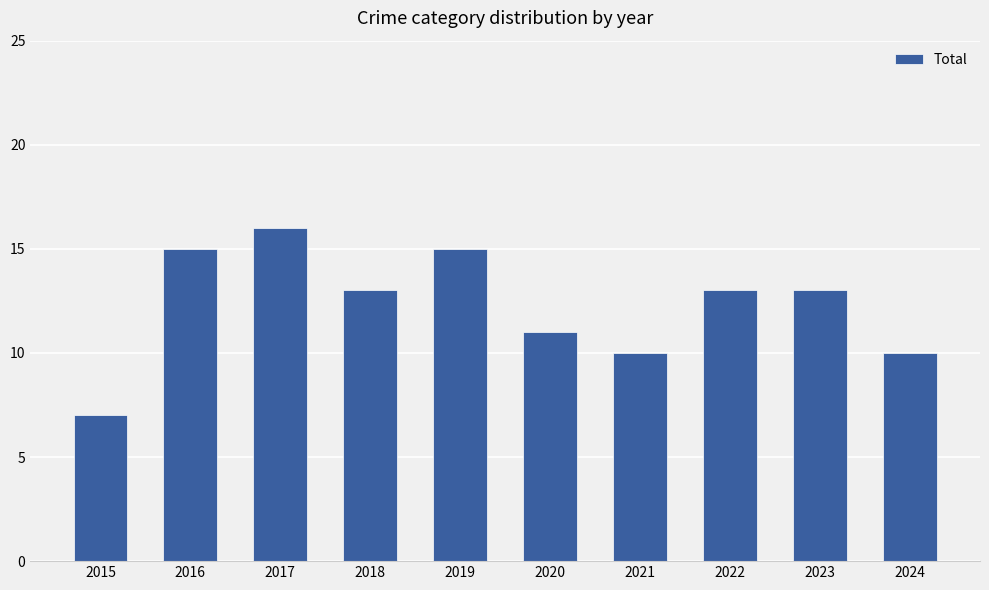

Does the chart contain any negative values?

No